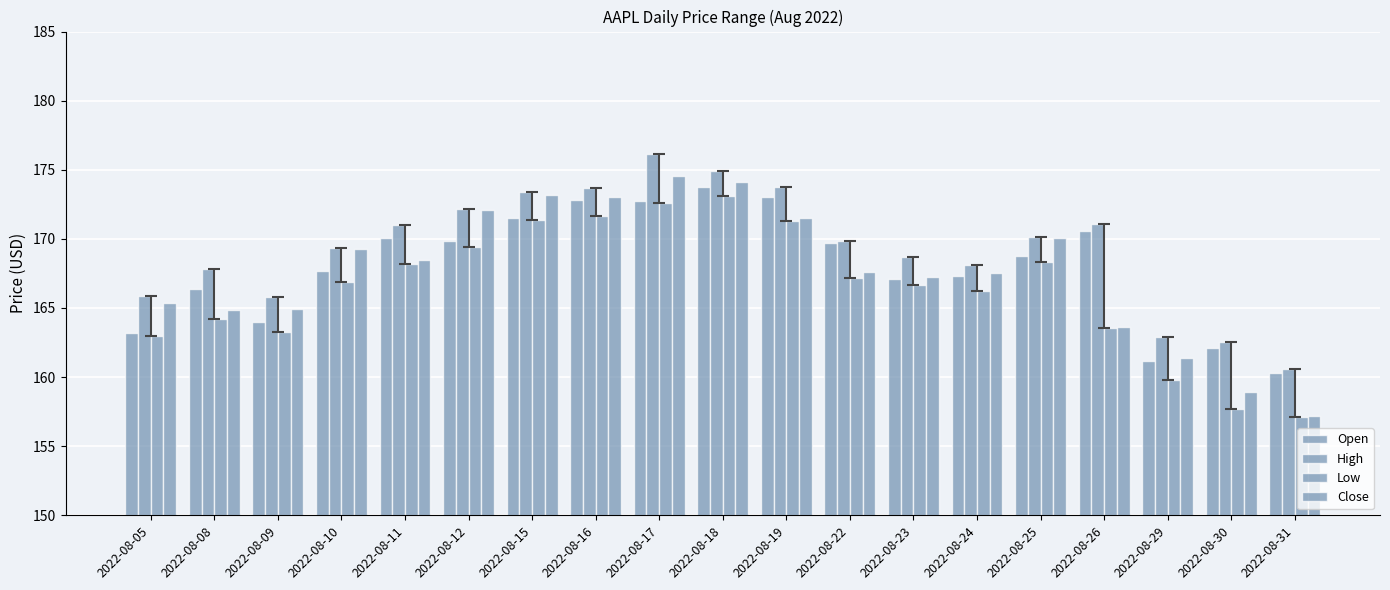

List the series in order of their peak value, highest first.

High, Close, Open, Low